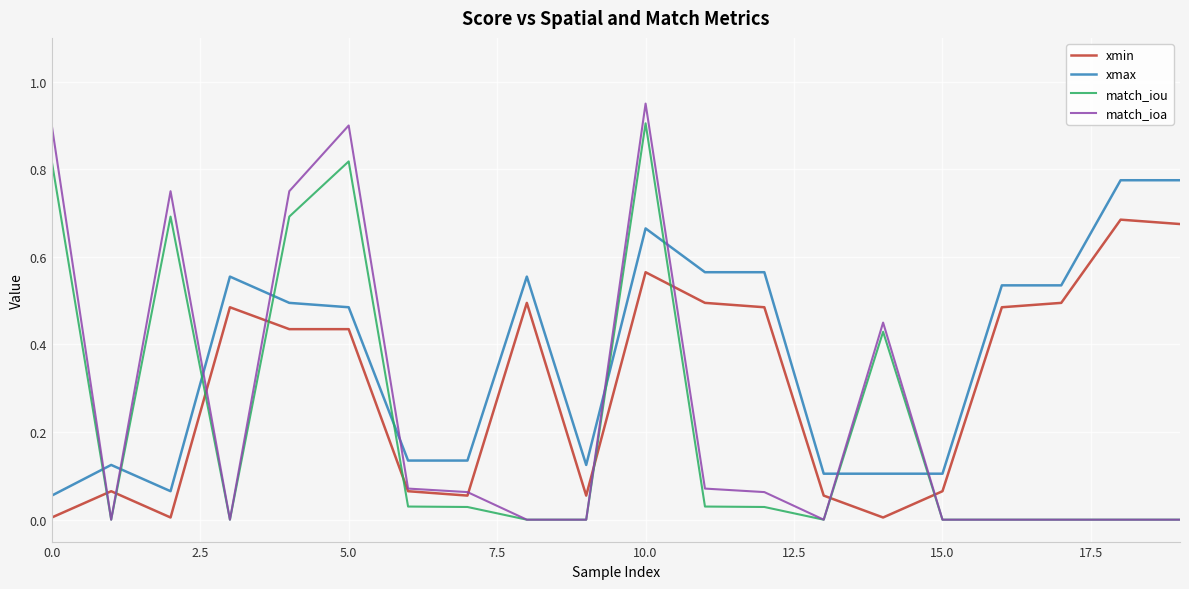

Which series has the largest total across all categories?

xmax